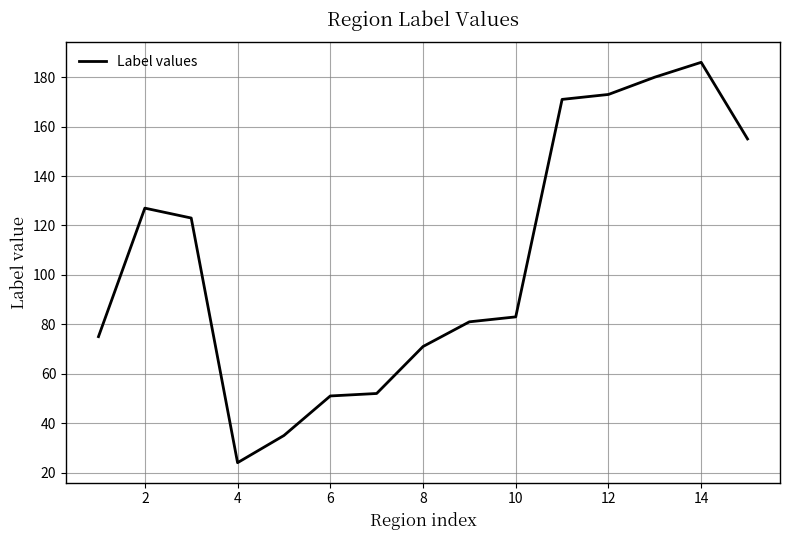

What is the difference between the maximum and minimum values?

162